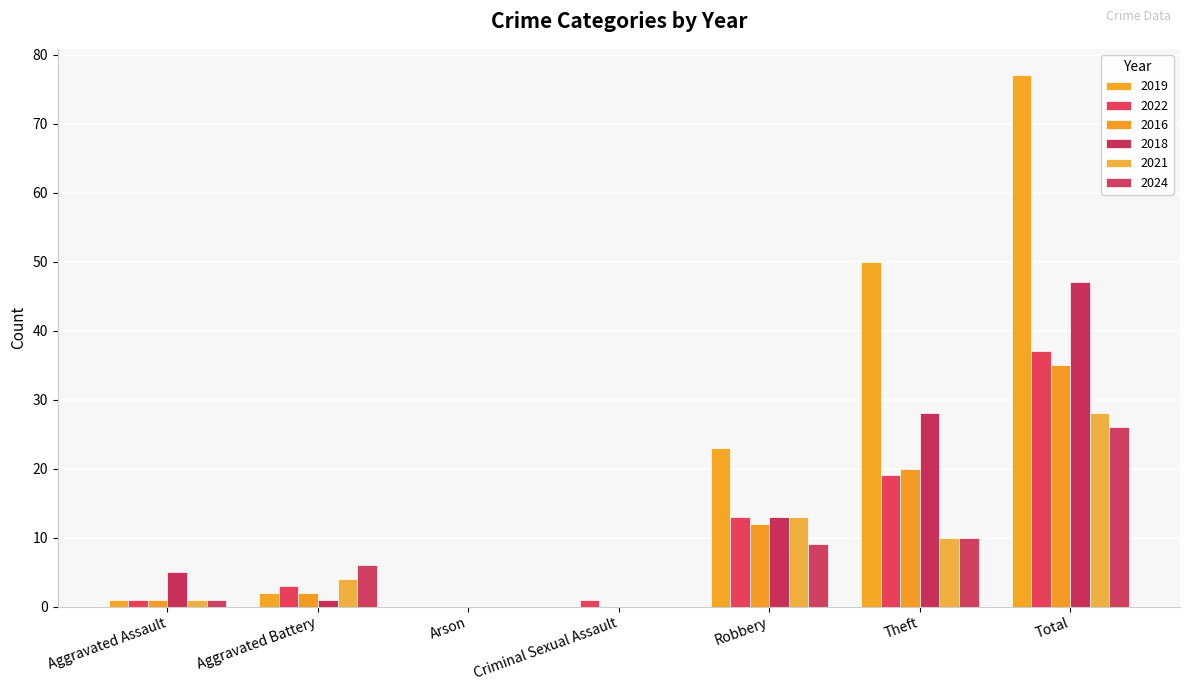

How many categories are shown in the chart?

7